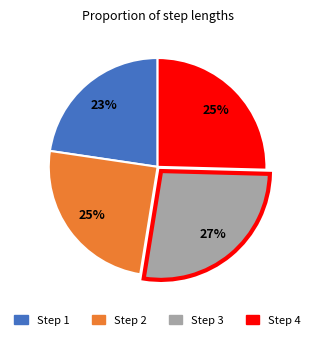

To the nearest percent, what is the average slice percentage?

25%